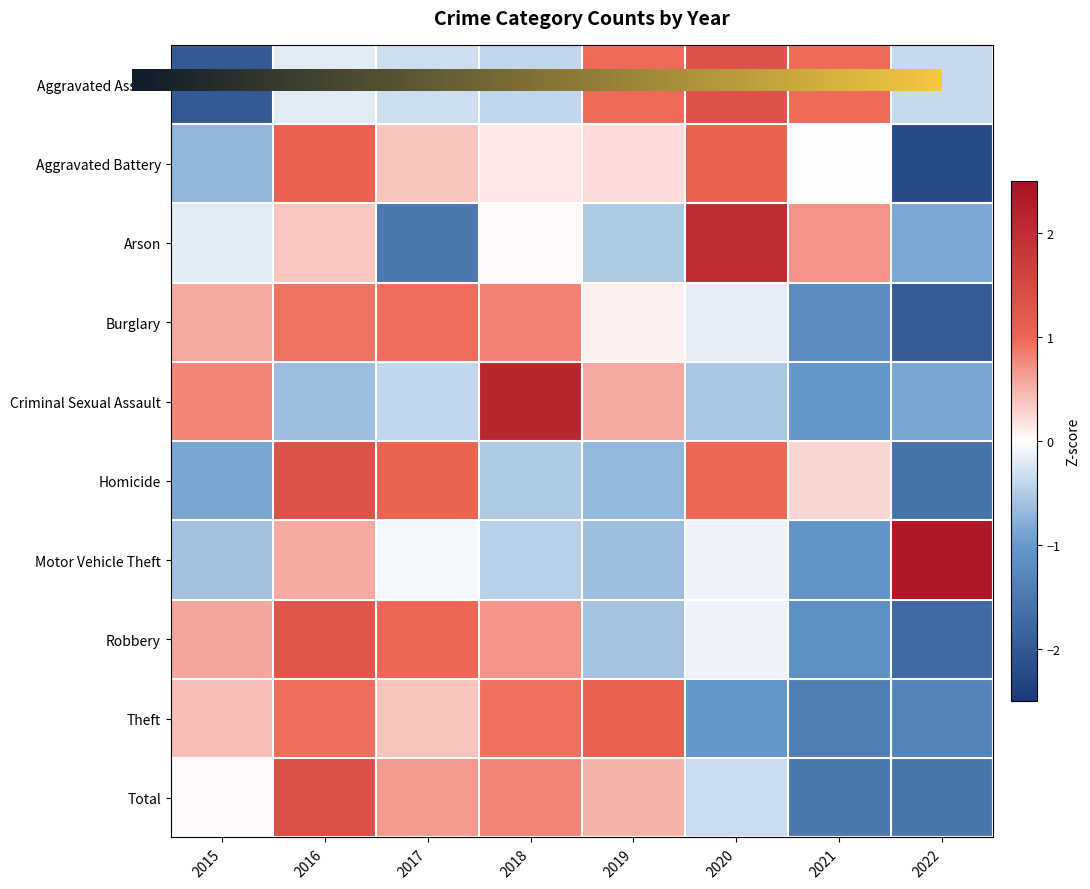

The Total series shows 2.2 at 2016. True or false?

False